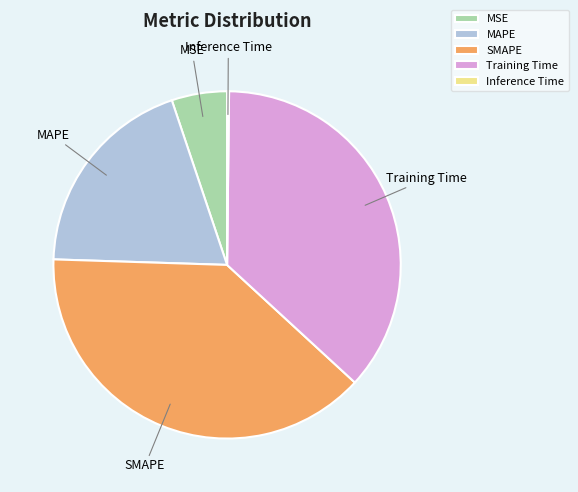

Between MAPE and SMAPE, which is larger?

SMAPE